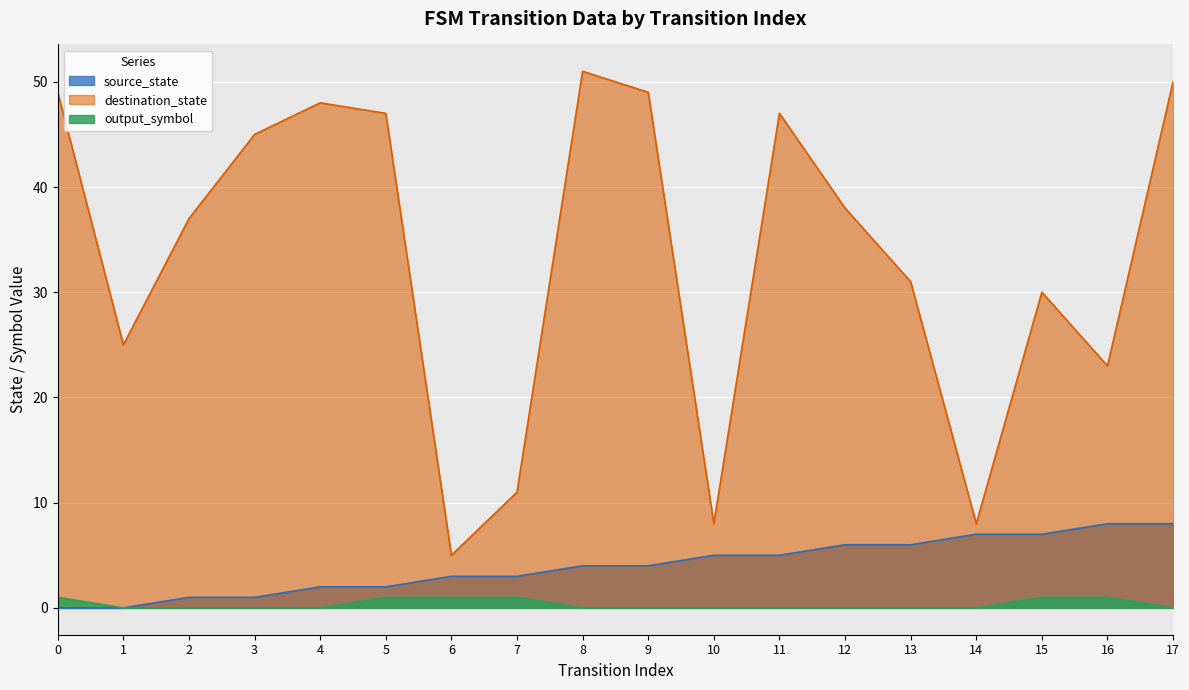

What is the spread (max minus min) of values at 5?

46